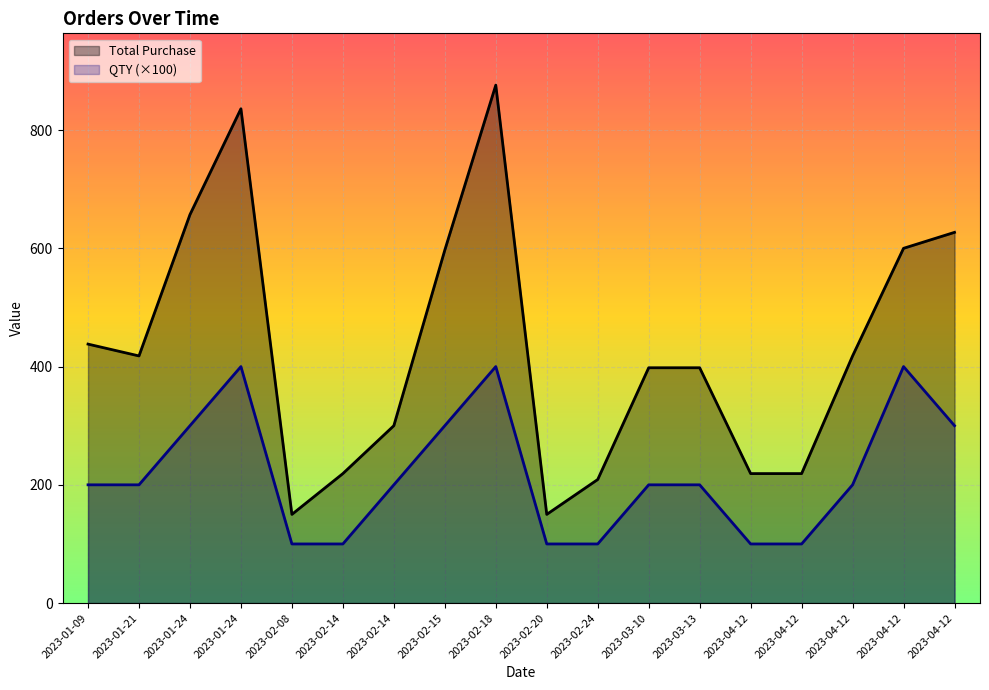

The QTY (×100) series shows 109 at 2023-04-12. True or false?

False